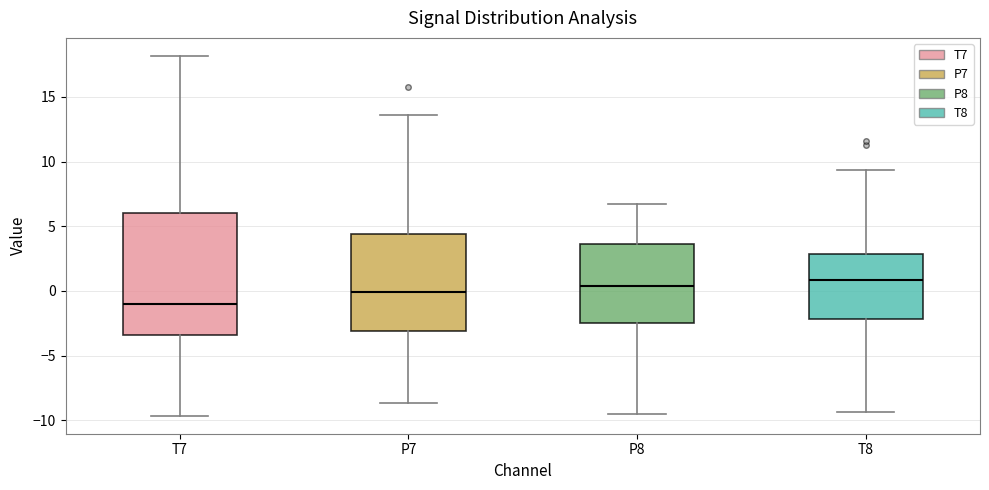

Reading left to right, read every box against the y-axis: the position of its median line, the range the box covers, and the ends of its whiskers. The values are not printed on the chart, so give them approximately, as read against the axis.

T7: median -1.0, box -3.5 to 6.0, whiskers -9.5 to 18.0
P7: median 0.0, box -3.0 to 4.5, whiskers -8.5 to 13.5
P8: median 0.5, box -2.5 to 3.5, whiskers -9.5 to 6.5
T8: median 1.0, box -2.0 to 3.0, whiskers -9.5 to 9.5